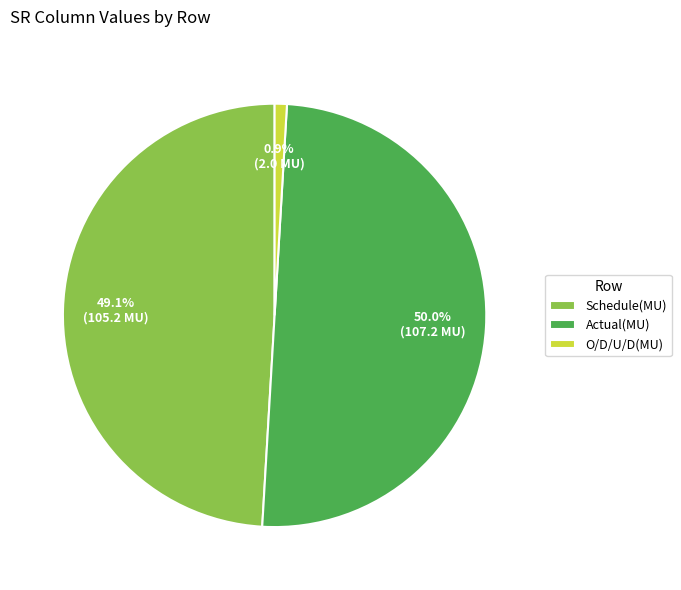

To the nearest percent, what is the average slice percentage?

33%